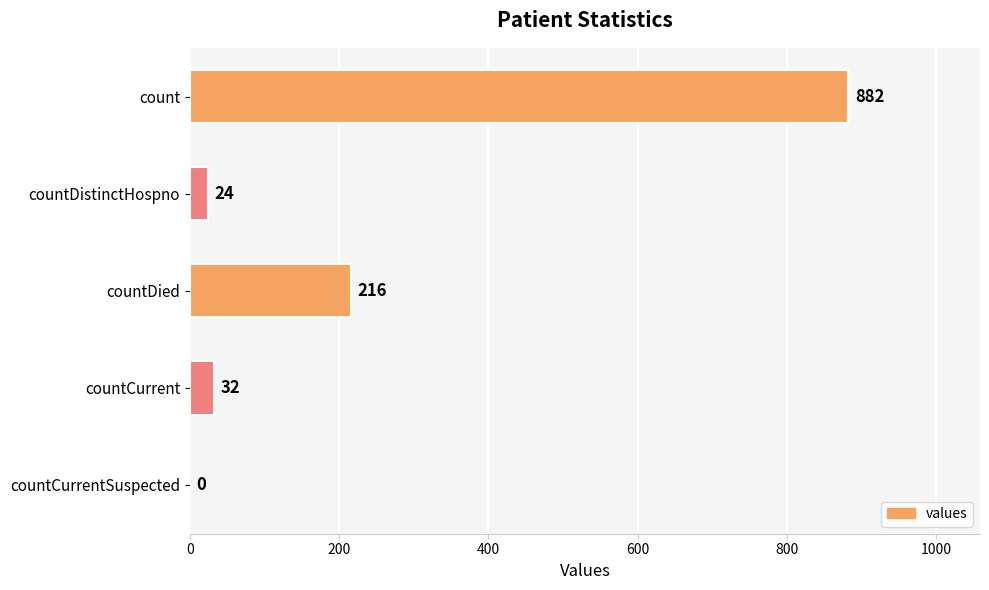

True or false: the data shows 882 at count.

True